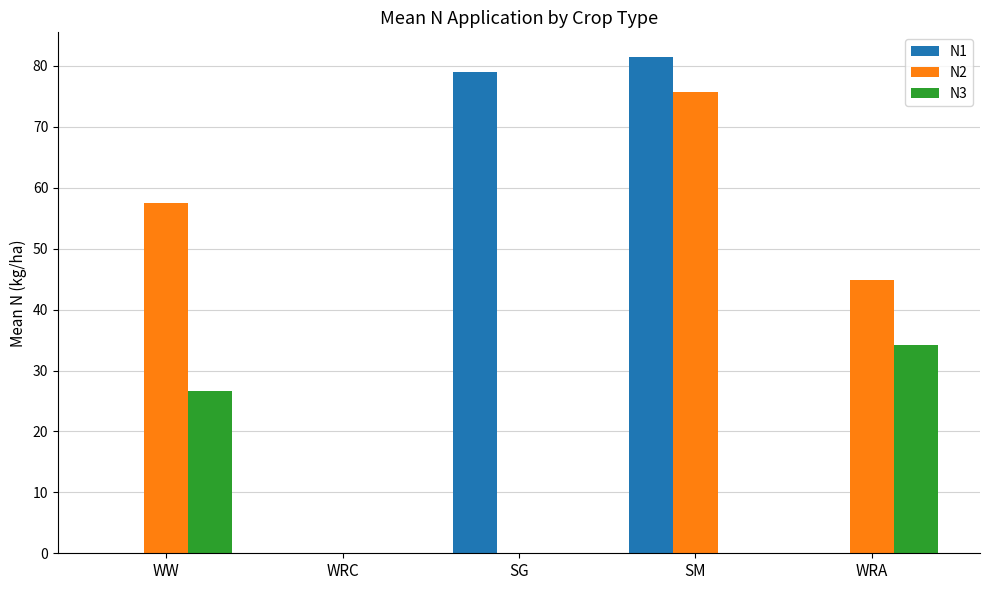

The N2 series shows 76.0 at WW. True or false?

False